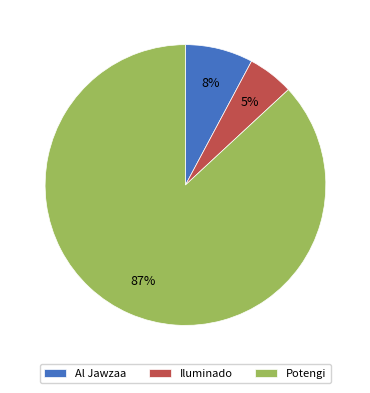

Which has a higher value, Potengi or Iluminado?

Potengi